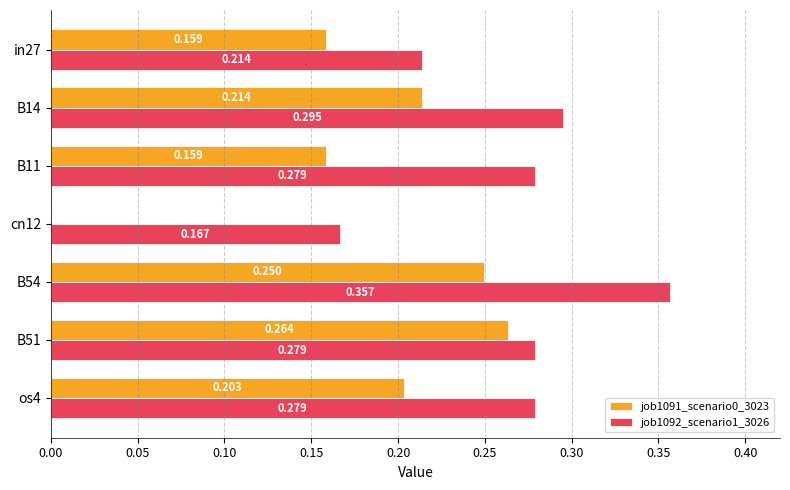

What are all the series names shown in the legend?

job1091_scenario0_3023, job1092_scenario1_3026